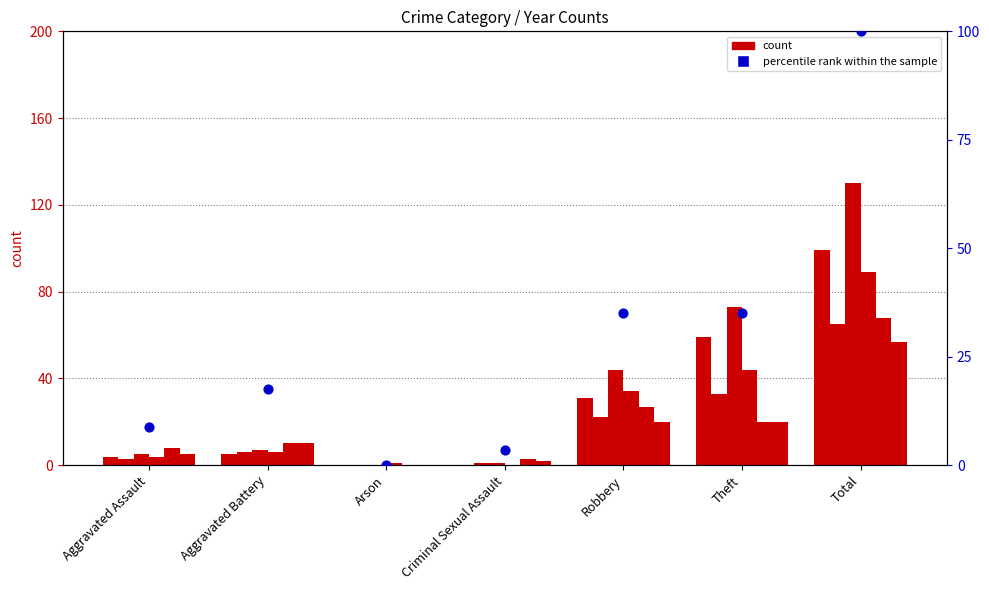

What is the change in value from Criminal Sexual Assault to Theft?

+31.6